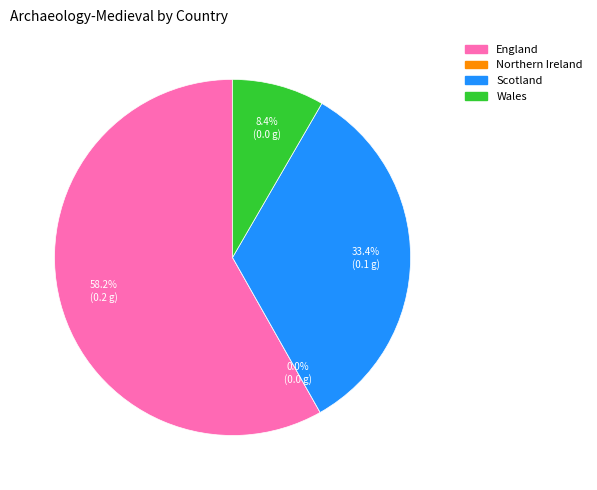

Count the number of slices in the pie.

4